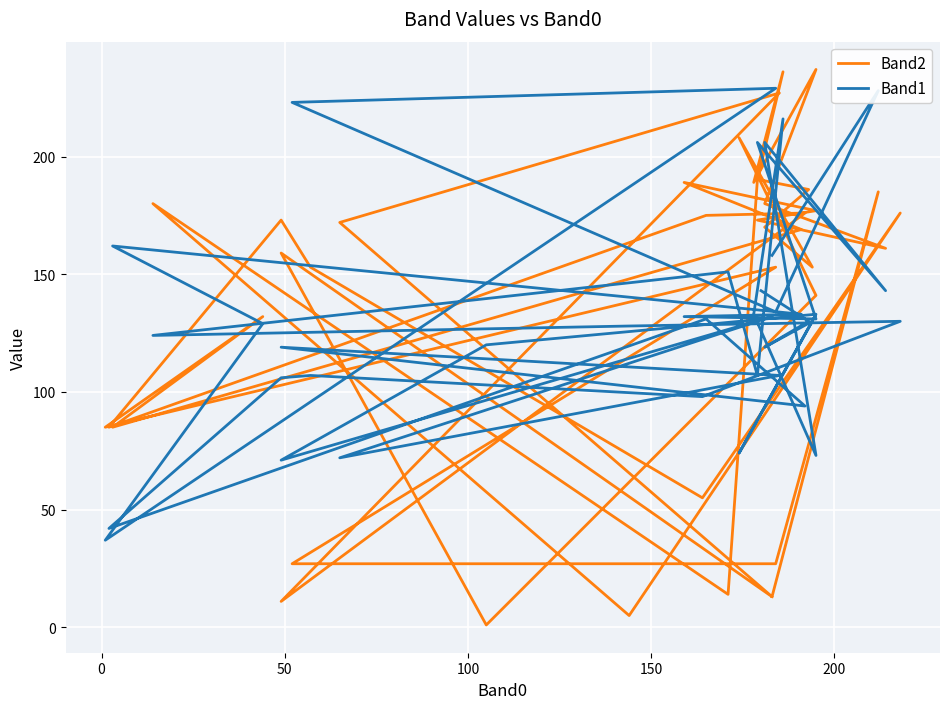

What is the label of the 35th point from the right?

200